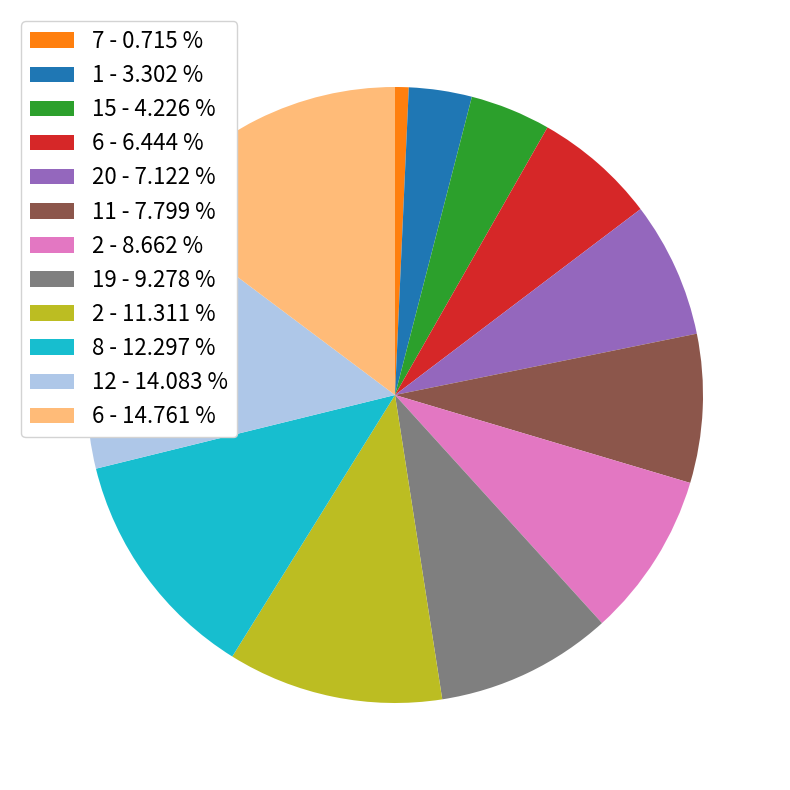

Between 19 - 9.278 % and 2 - 11.311 %, which is larger?

2 - 11.311 %